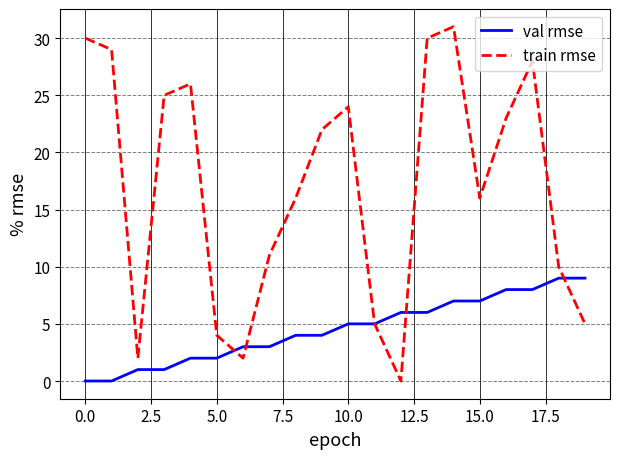

Which series has the largest total across all categories?

train rmse